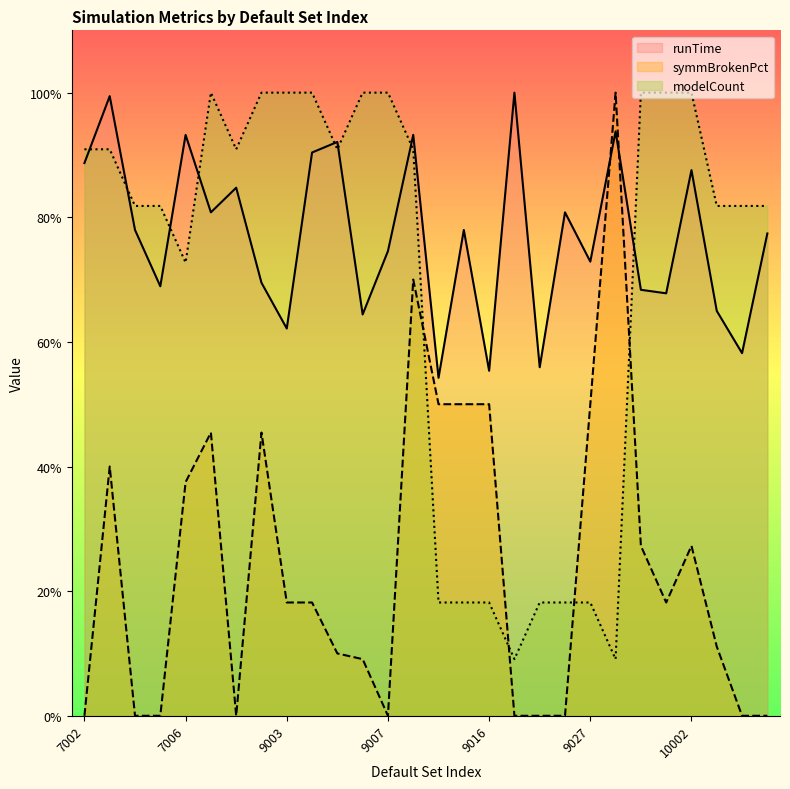

Is it true that runTime equals 0.8 at 9026?

True